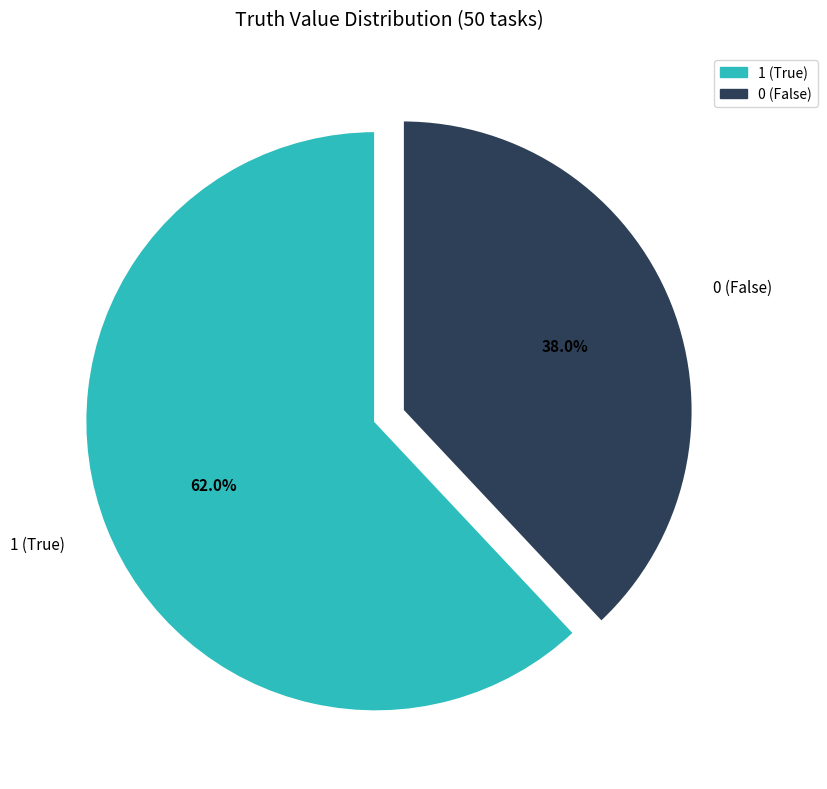

Do 1 and 0 together represent more than half of the pie?

Yes